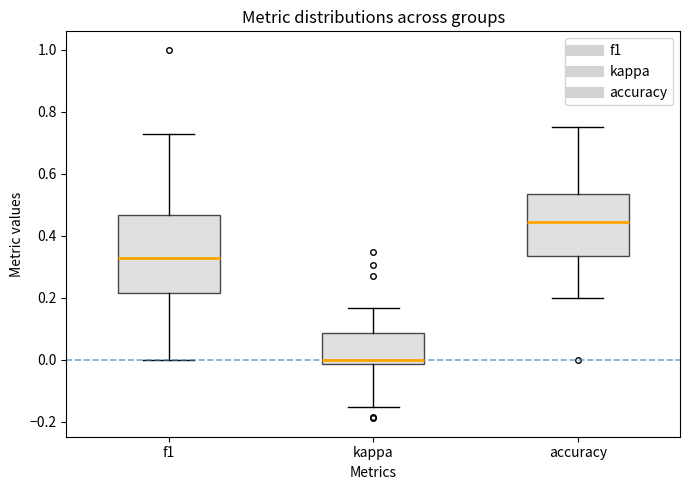

Reading left to right, read every box against the y-axis: the position of its median line, the range the box covers, and the ends of its whiskers. The values are not printed on the chart, so give them approximately, as read against the axis.

f1: median 0.32, box 0.22 to 0.46, whiskers 0.00 to 0.72
kappa: median 0.00, box -0.02 to 0.08, whiskers -0.16 to 0.16
accuracy: median 0.44, box 0.34 to 0.54, whiskers 0.20 to 0.76